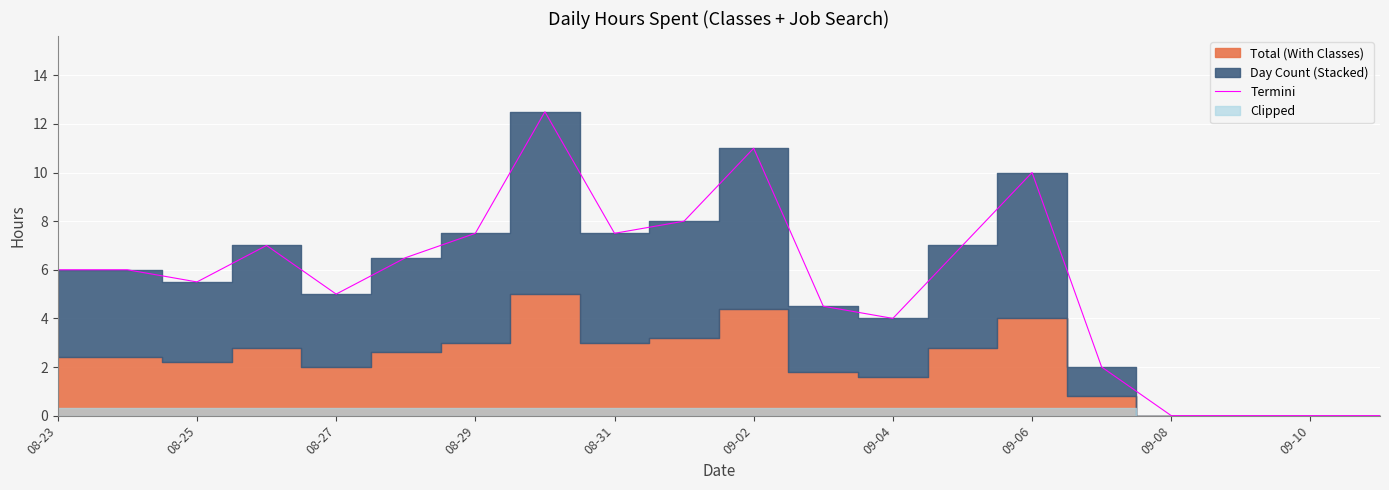

The value of Termini at 08-31 is 11.3. True or false?

False